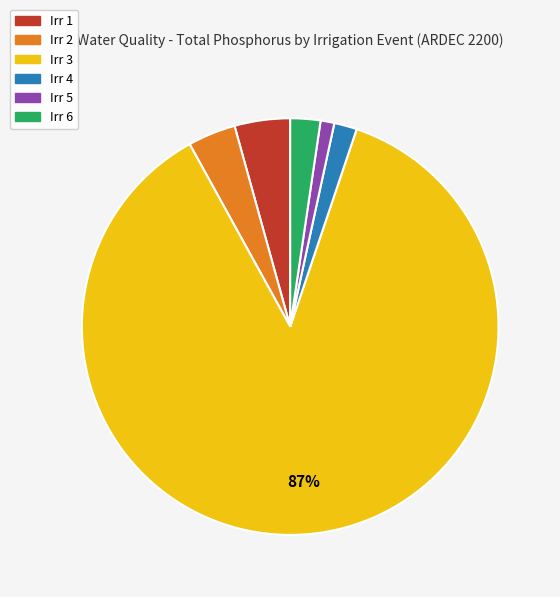

To the nearest percent, what percentage of the pie is Irr 3?

87%